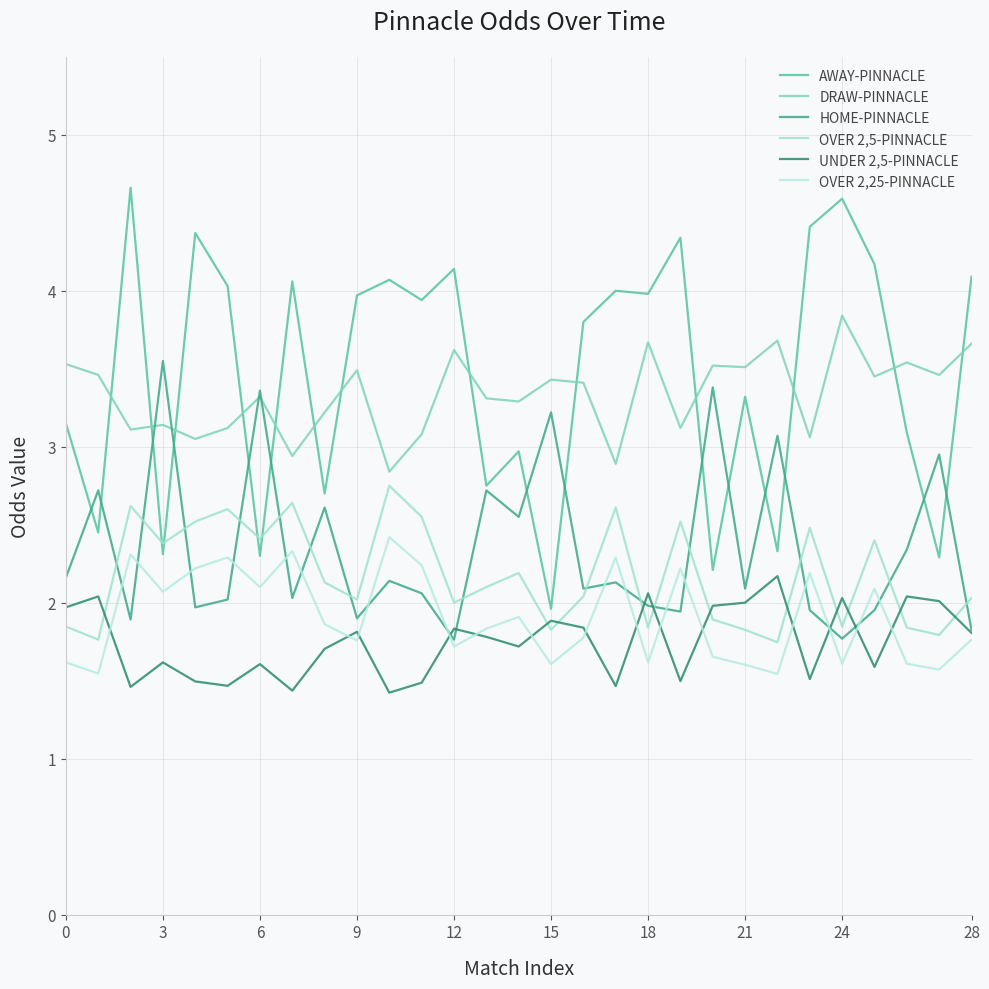

How many interior local peaks does the OVER 2,25-PINNACLE series have?

9